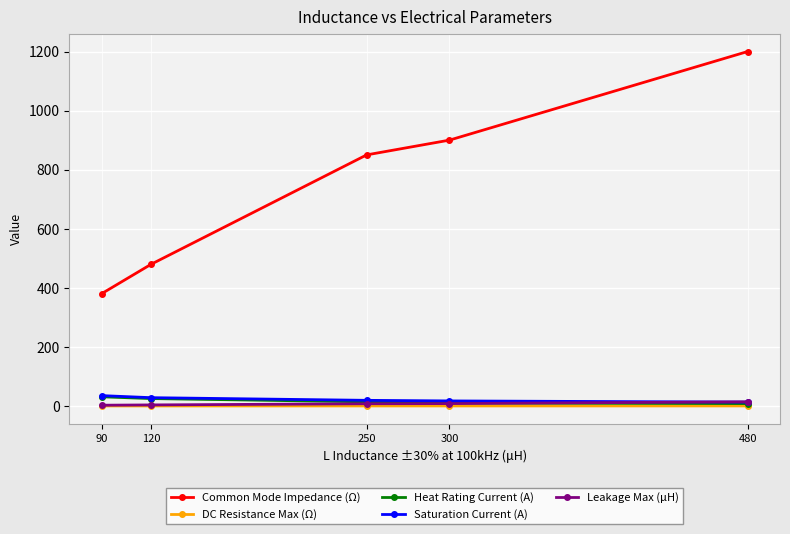

Which series has the largest total across all categories?

Common Mode Impedance (Ω)